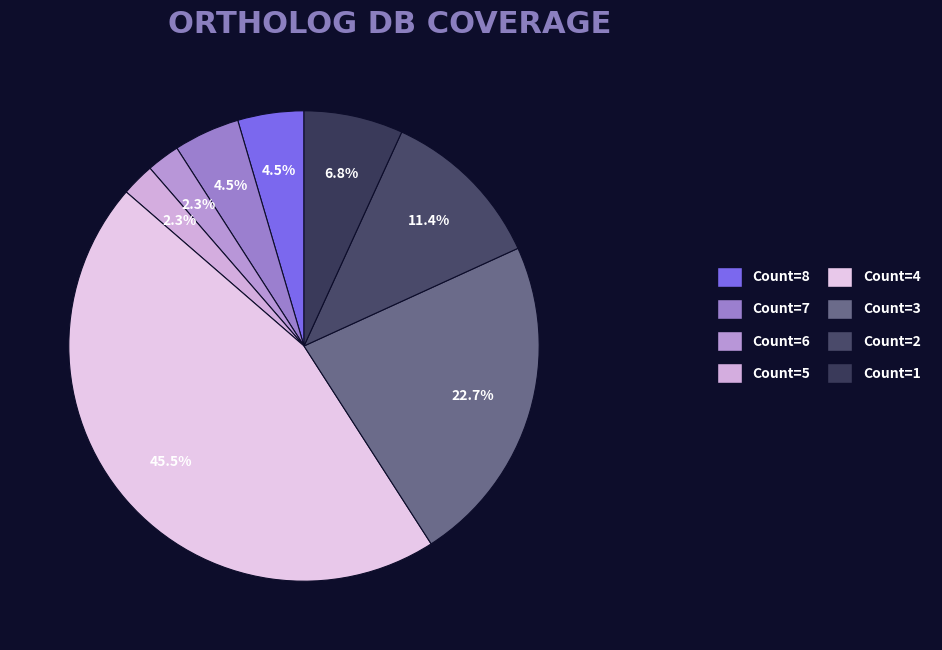

To the nearest percent, what is the average slice percentage?

12%